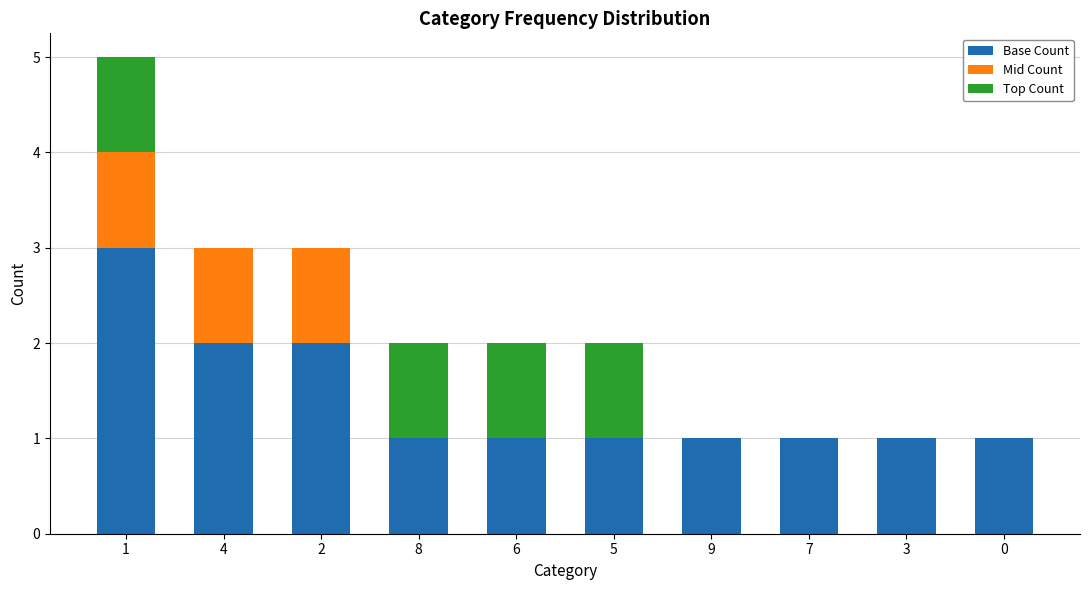

What is the total value across all series at 4?

3